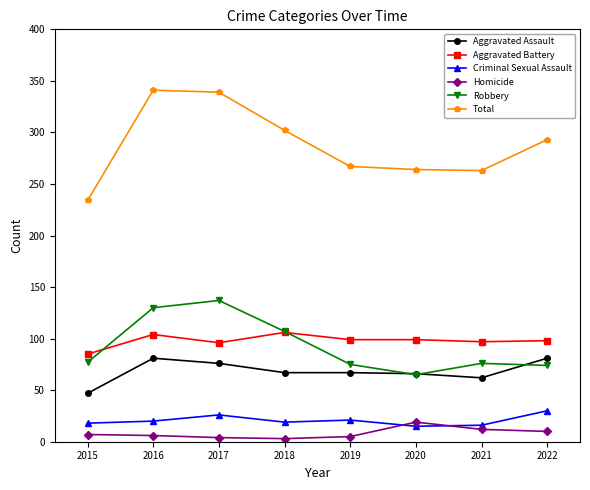

What are all the series names shown in the legend?

Aggravated Assault, Aggravated Battery, Criminal Sexual Assault, Homicide, Robbery, Total